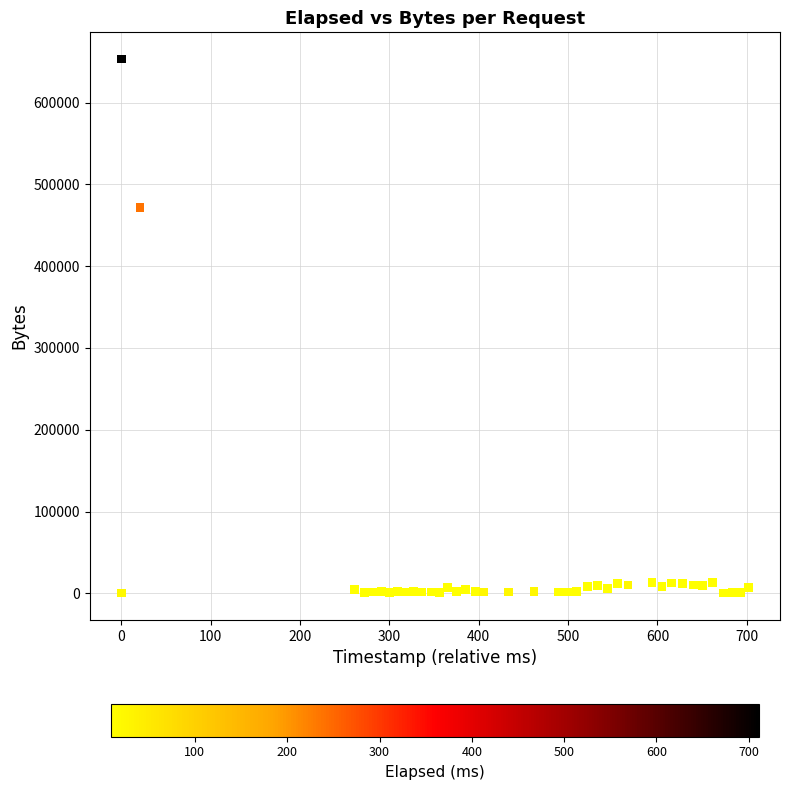

What is the range of Y values (max minus min)?

652924